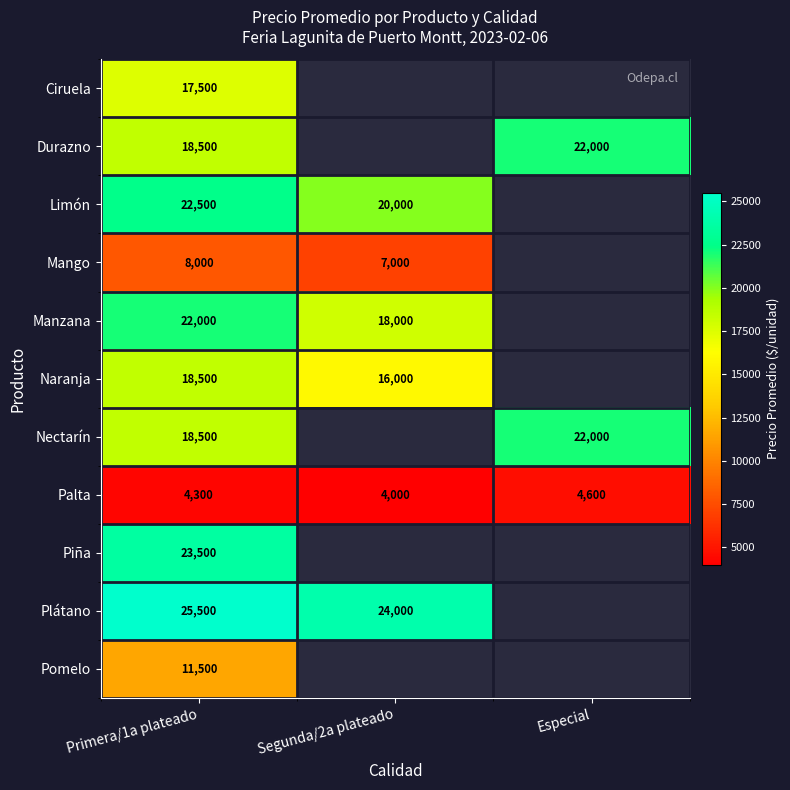

True or false: Nectarín has a value of 18500 at Primera/1a plateado.

True